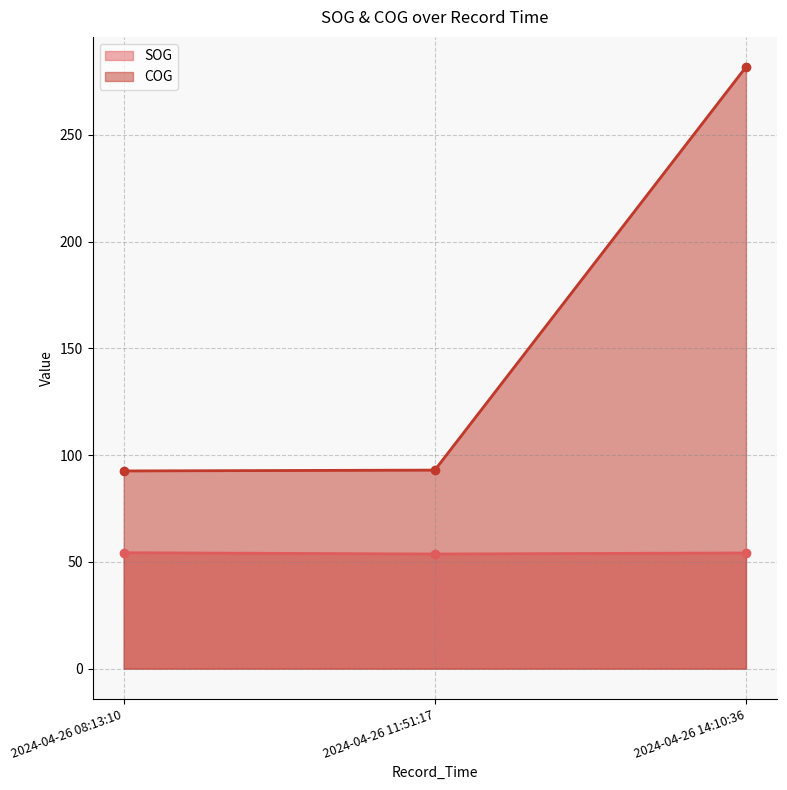

Rank the series at 2024-04-26 14:10:36 from lowest to highest value.

SOG_line, COG_line